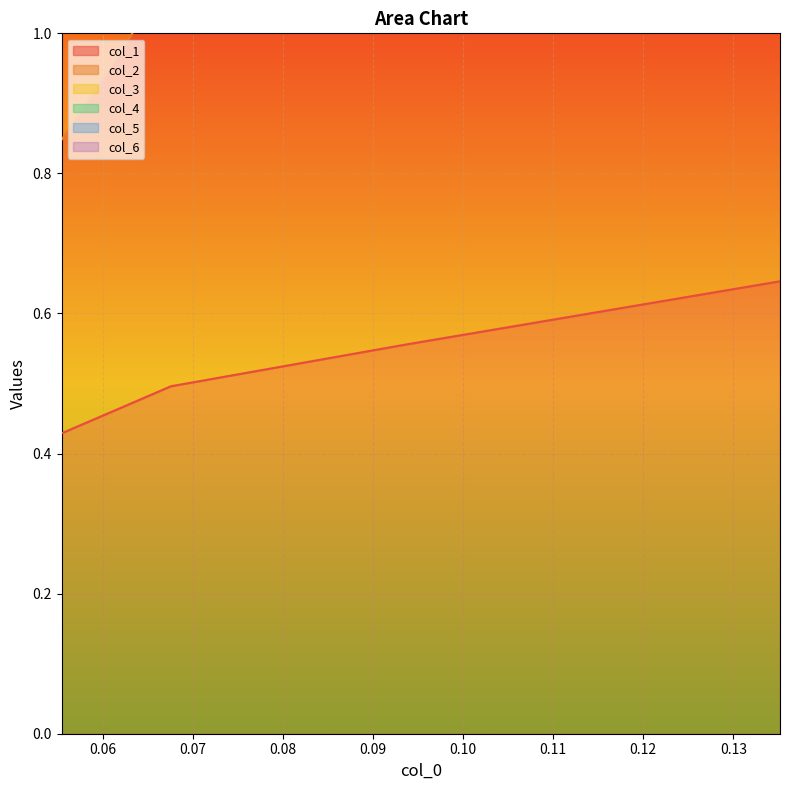

True or false: col_1 has more than 1 interior local peaks.

False